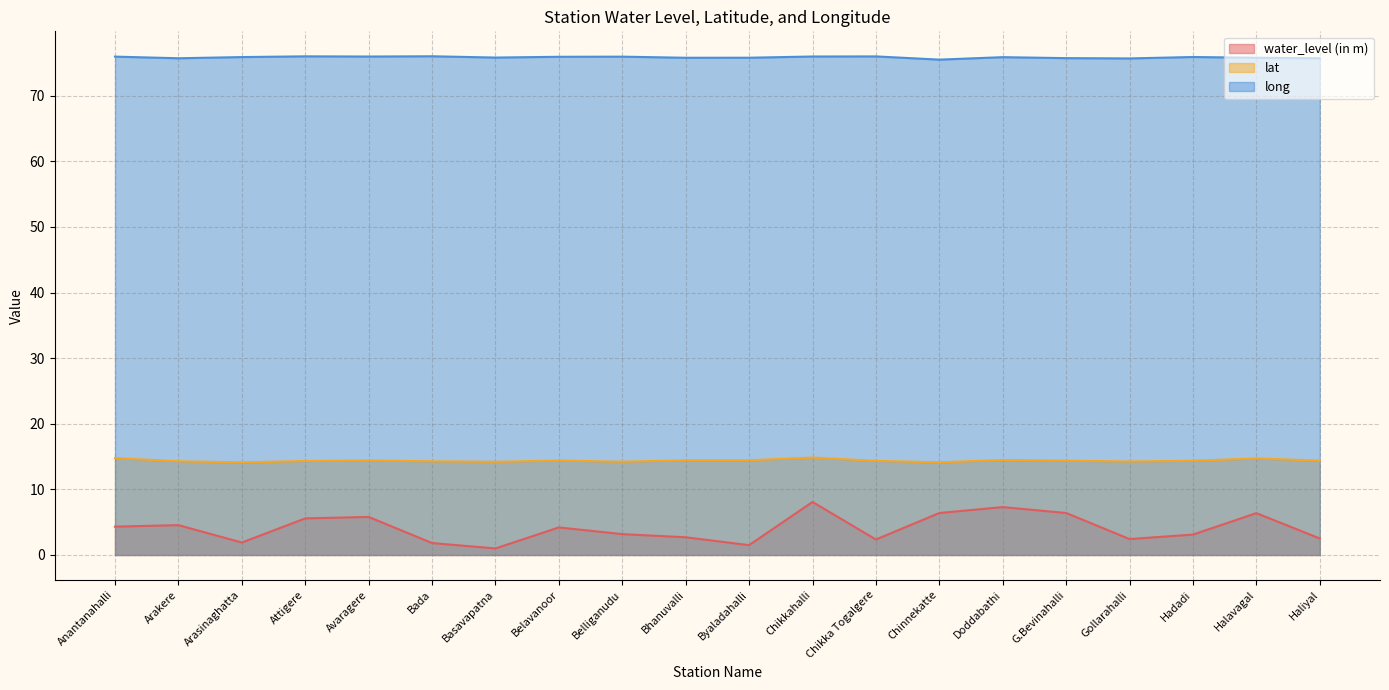

At Hadadi, list the series in order from largest to smallest.

long, lat, water_level (in m)